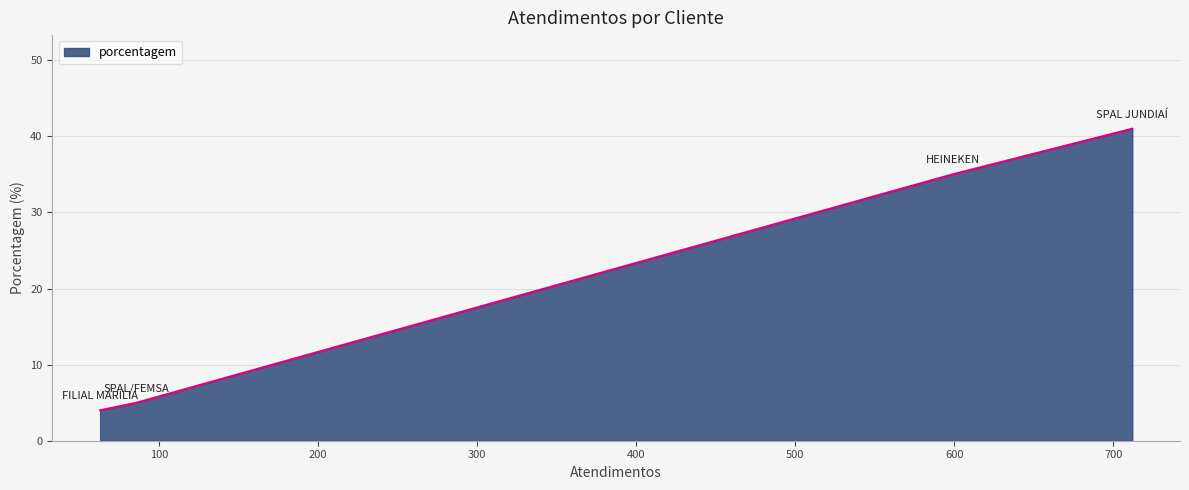

What is the average value?

21